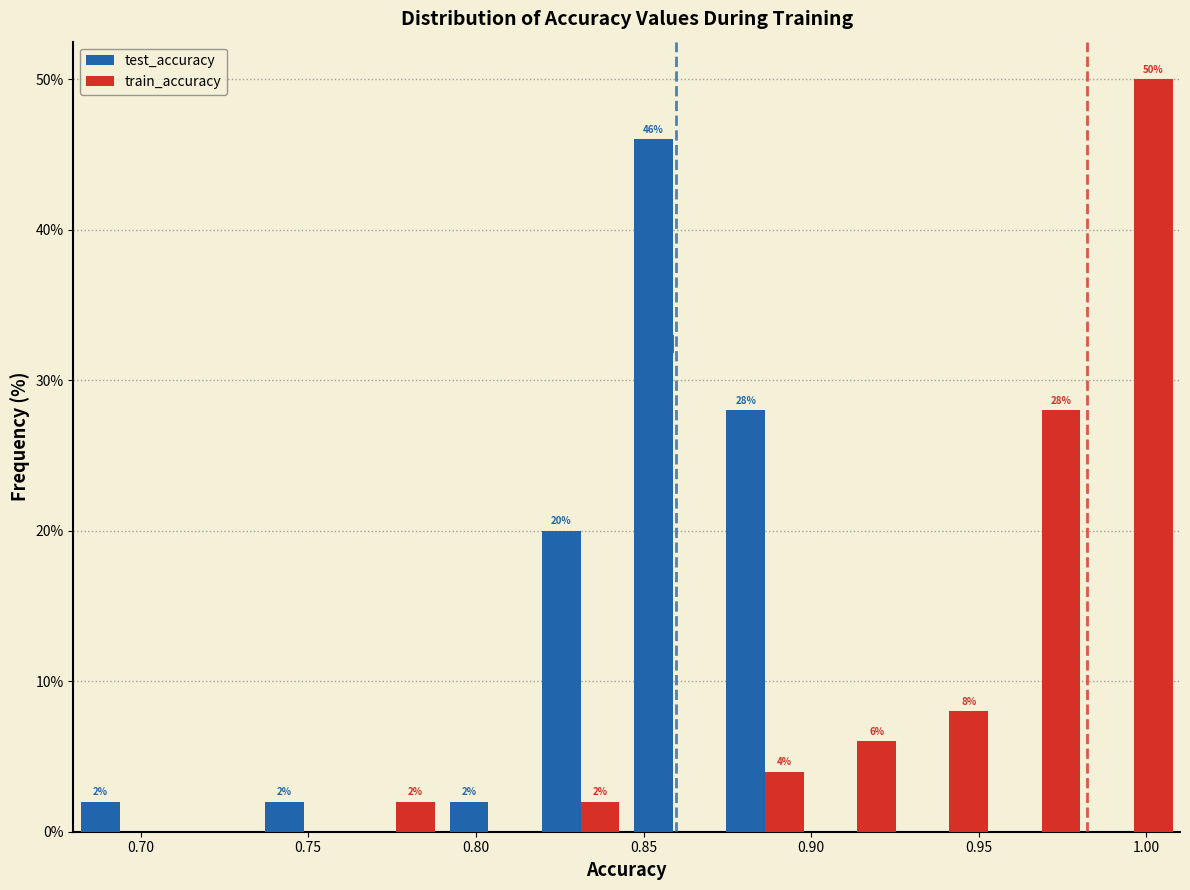

In the train_accuracy series, which range on the x-axis has the tallest bar?

0.985 to 1.010